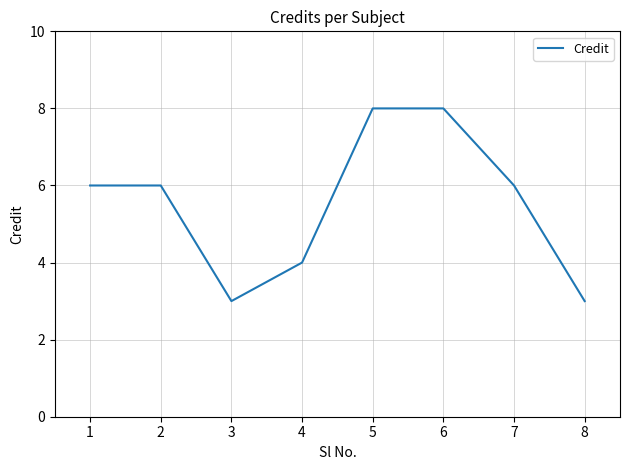

At which category does the data reach its first local valley?

3